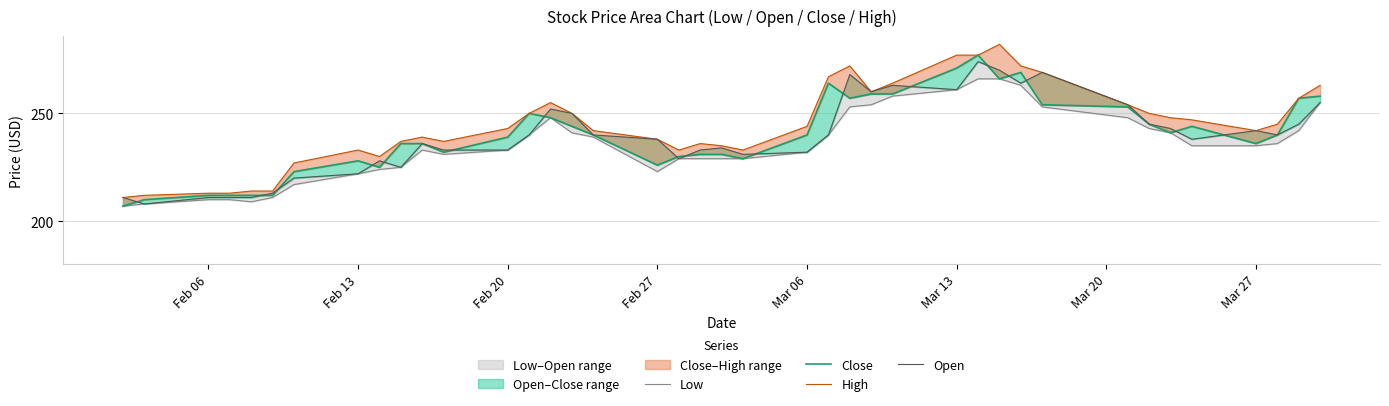

Reading left to right, what are all the values shown in this chart?

Low: 207	208	210	210	209	211	217	222	224	225	233	231	233	240	248	241	239	223	229	229	229	229	232	240	253	254	258	261	266	266	263	253	248	243	241	235	235	236	242	255
Close: 207	210	212	212	212	212	223	228	225	236	236	232	239	250	248	244	240	226	230	231	231	229	240	264	257	259	259	271	277	266	269	254	253	245	241	244	236	240	257	258
High: 211	212	213	213	214	214	227	233	230	237	239	237	243	250	255	250	242	238	233	236	235	233	244	267	272	260	264	277	277	282	272	269	254	250	248	247	242	245	257	263
Open: 211	208	211	211	211	213	220	222	228	225	236	233	233	240	252	250	240	238	229	233	234	231	232	240	268	260	263	261	274	270	264	269	254	245	243	238	242	240	245	255